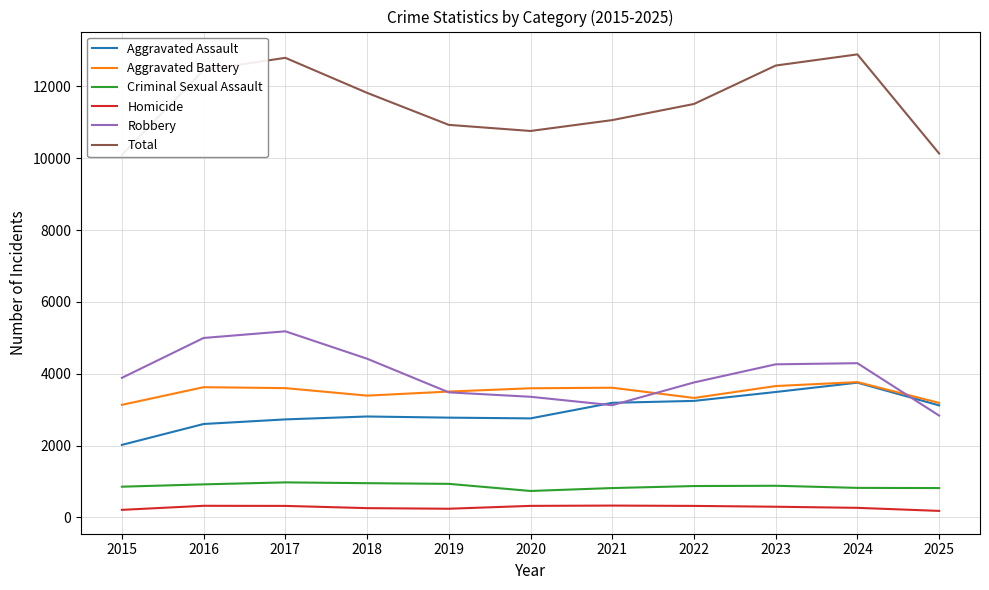

What is the total value across all series at 2022?

23022